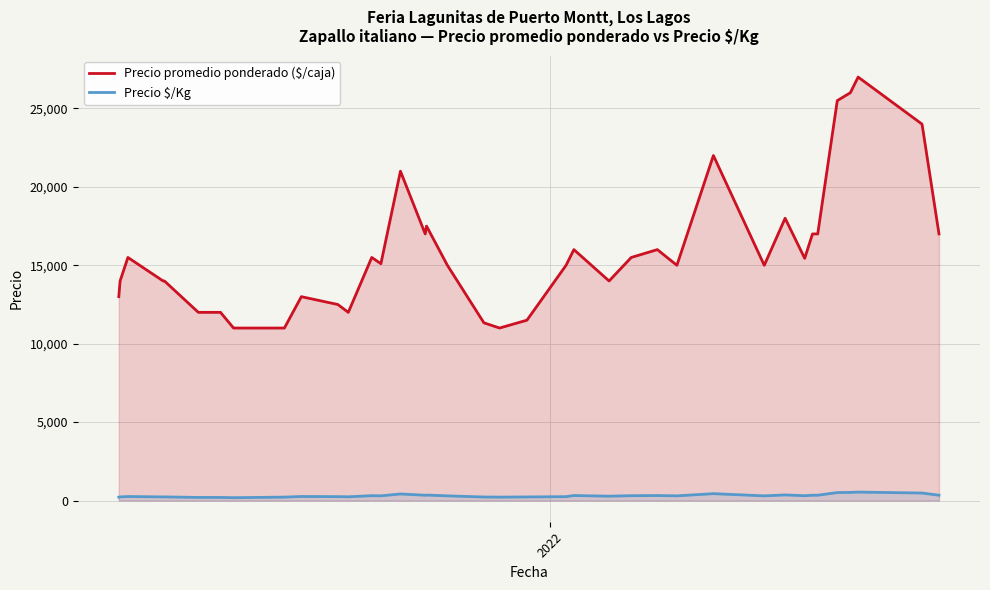

Which series has the largest range (max minus min)?

Precio promedio ponderado ($/caja)